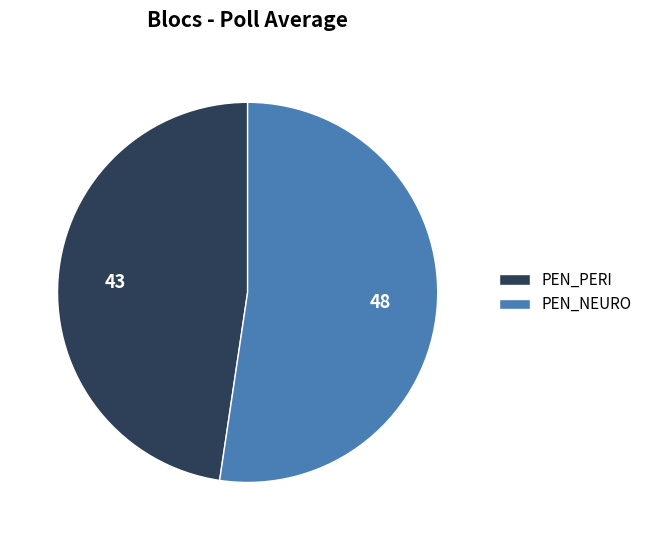

Rank the categories by value from lowest to highest.

PEN_PERI, PEN_NEURO